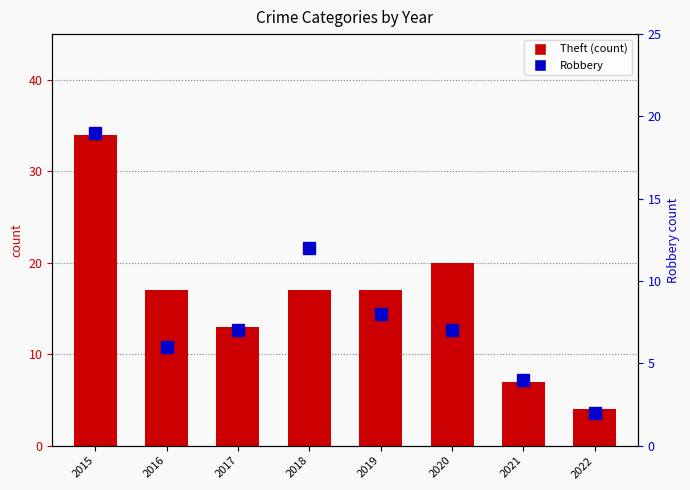

Which series has the largest total across all categories?

Theft